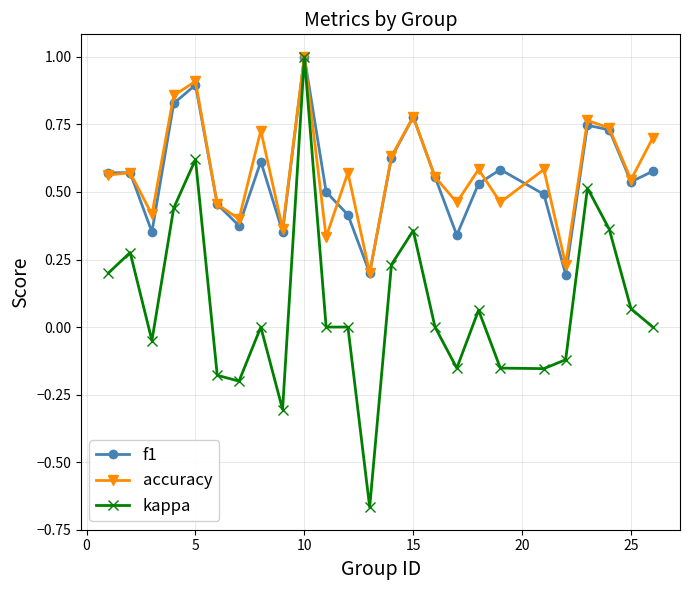

What is the maximum value shown in the chart?

1.0